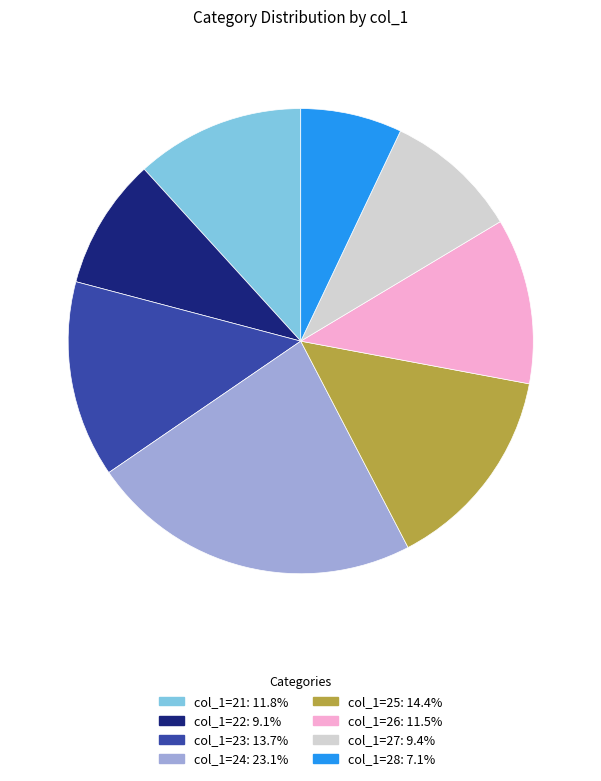

Combined, do col_1=24: 23.1% and col_1=23: 13.7% account for over 50%?

No